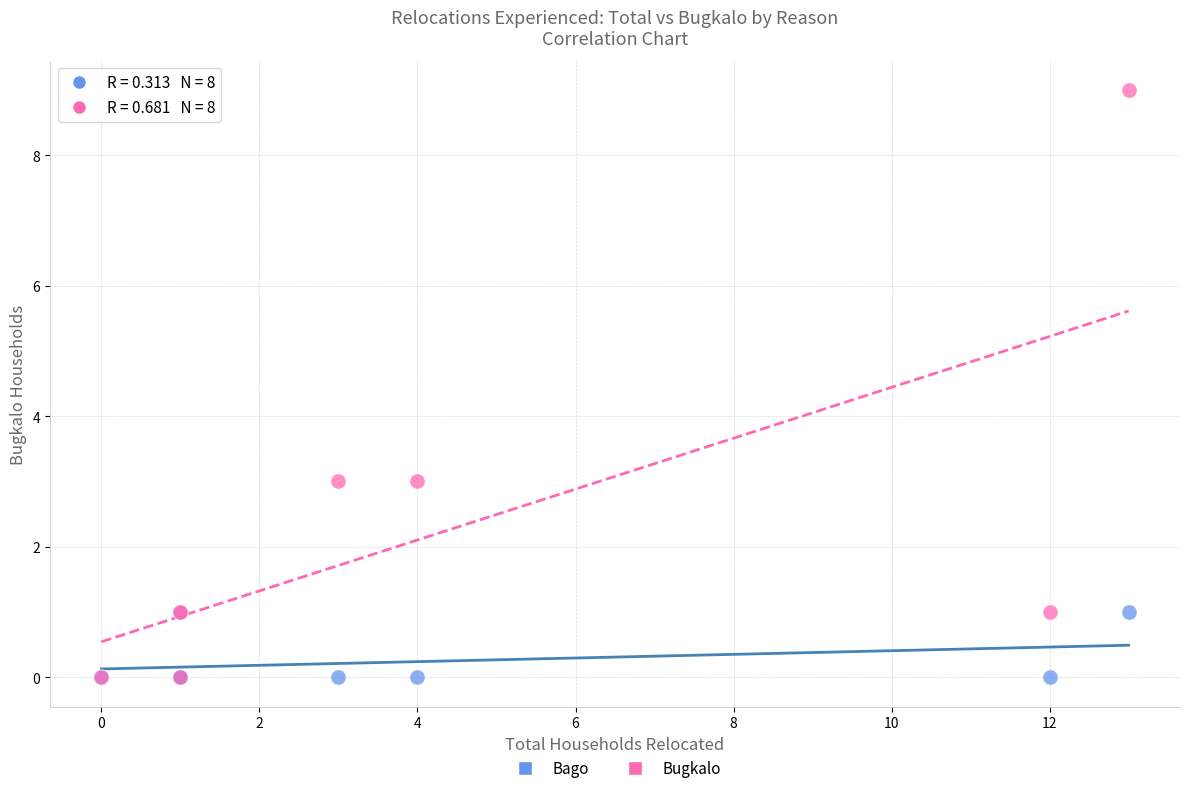

What are all the series names shown in the legend?

Bago, Bugkalo